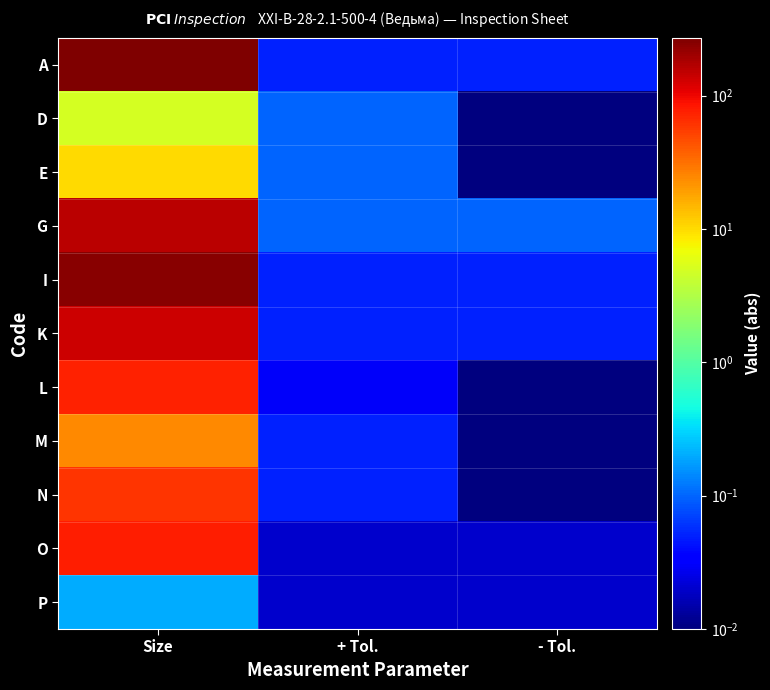

Reading left to right, what are all the values shown in this chart?

A: Size=270.6	+ Tol.=0.1	- Tol.=0.1
D: Size=5.0	+ Tol.=0.1	- Tol.=0.0
E: Size=10.0	+ Tol.=0.1	- Tol.=0.0
G: Size=157.0	+ Tol.=0.1	- Tol.=0.1
I: Size=243.7	+ Tol.=0.1	- Tol.=0.1
K: Size=136.2	+ Tol.=0.1	- Tol.=0.1
L: Size=75.4	+ Tol.=0.0	- Tol.=0.0
M: Size=24.7	+ Tol.=0.1	- Tol.=0.0
N: Size=60.0	+ Tol.=0.1	- Tol.=0.0
O: Size=77.9	+ Tol.=0.0	- Tol.=0.0
P: Size=0.2	+ Tol.=0.0	- Tol.=0.0